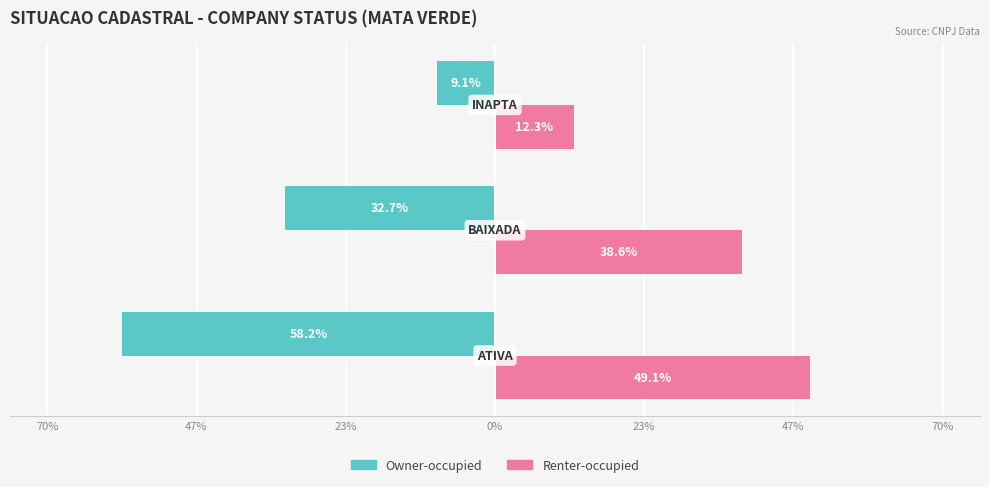

Which series has the largest range (max minus min)?

Owner-occupied